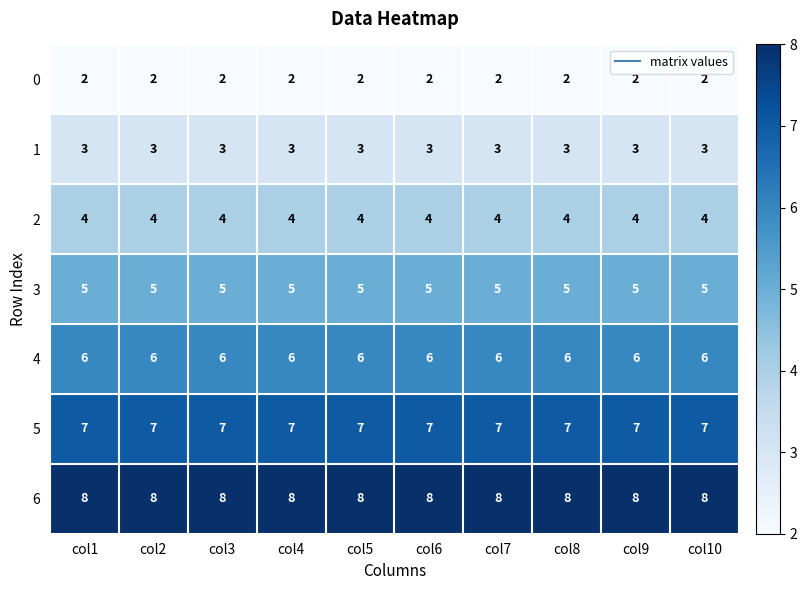

What is the difference between the highest and lowest values at col4?

6